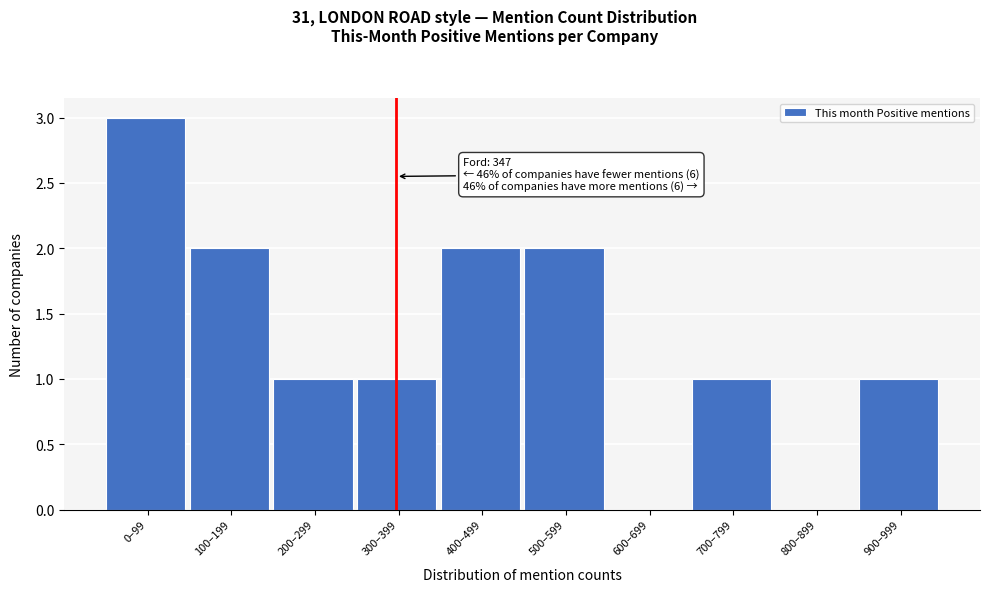

Reading right to left, extract all data points from this chart.

900–999=1	800–899=0	700–799=1	600–699=0	500–599=2	400–499=2	300–399=1	200–299=1	100–199=2	0–99=3